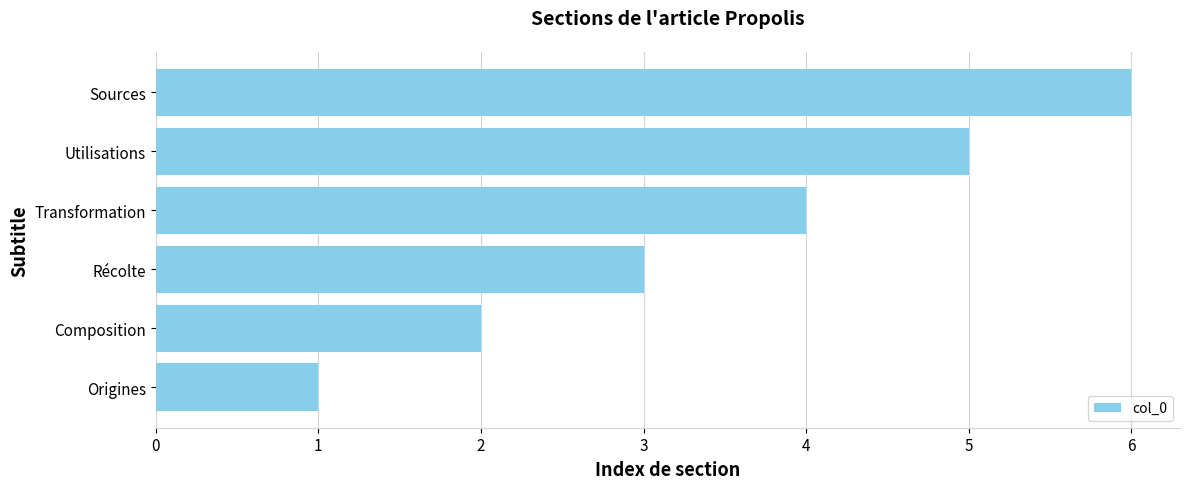

List the labels in order of value, largest first.

Sources, Utilisations, Transformation, Récolte, Composition, Origines